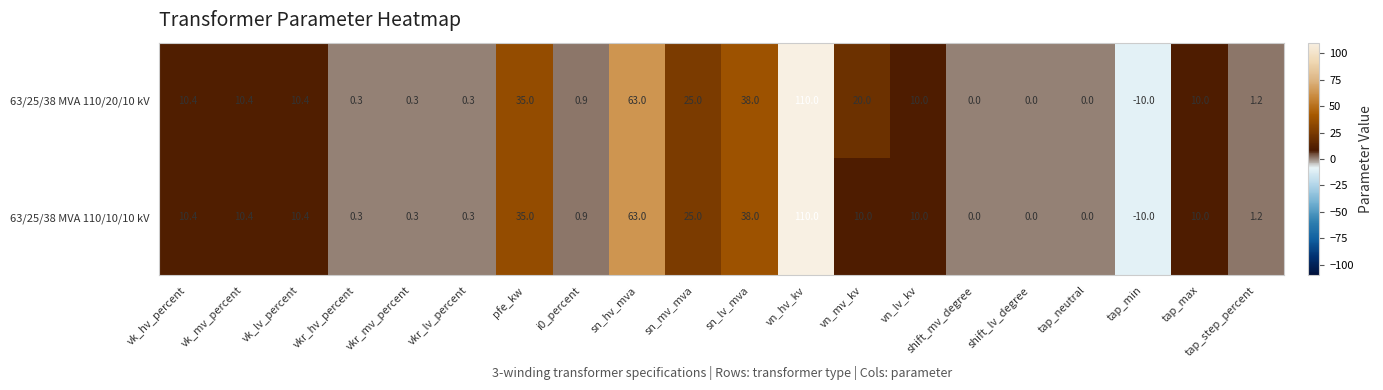

List the series in order of their overall mean, highest first.

63/25/38 MVA 110/20/10 kV, 63/25/38 MVA 110/10/10 kV